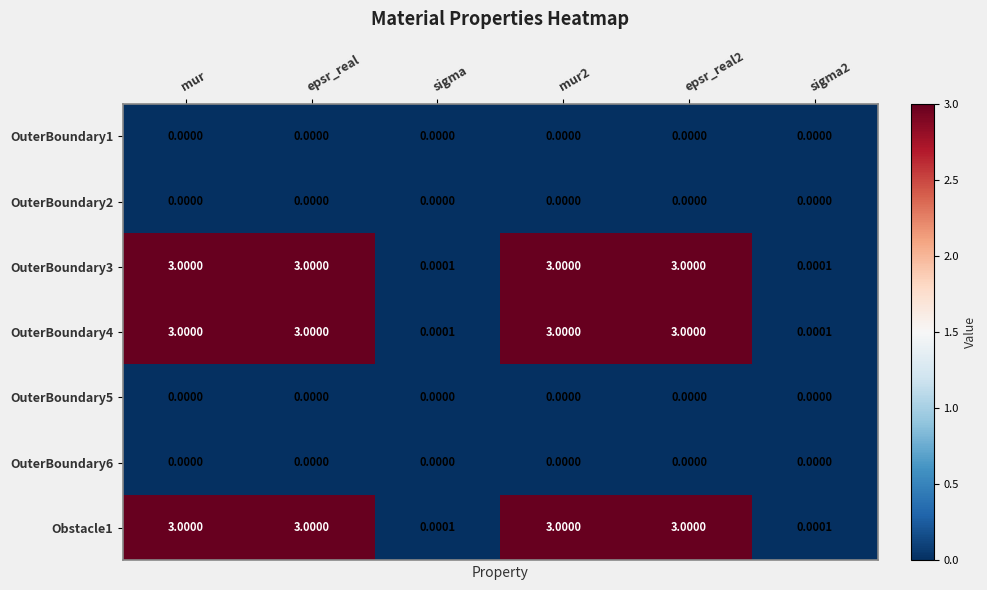

Is the value of OuterBoundary5 at sigma2 greater than the value of OuterBoundary3 at epsr_real?

No